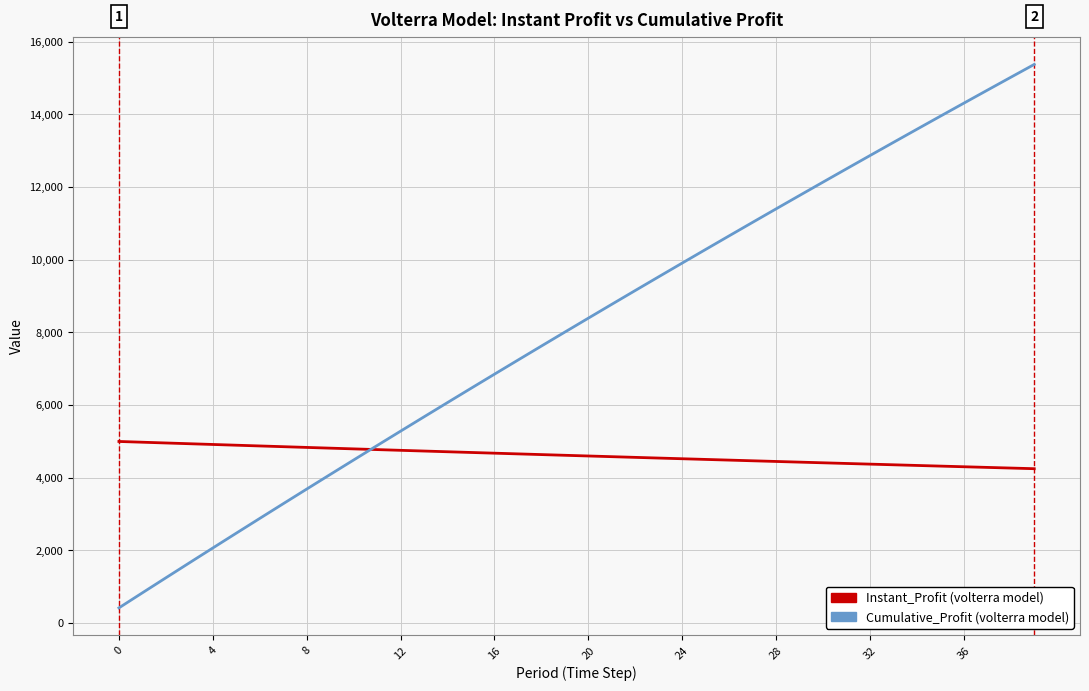

What is the greatest value displayed?

15377.7